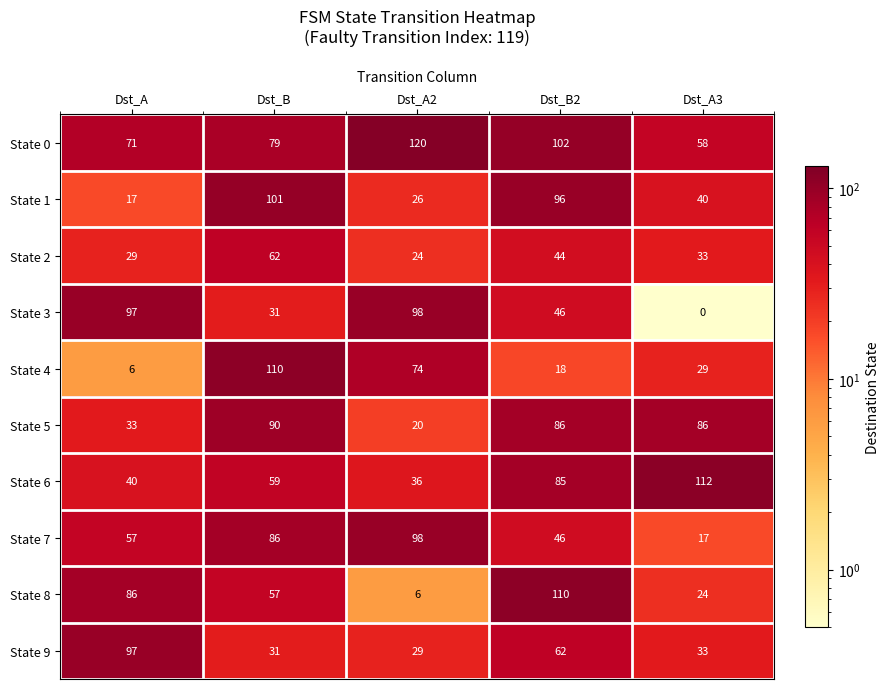

What is the difference between the State 8 values at Dst_A and Dst_A2?

80